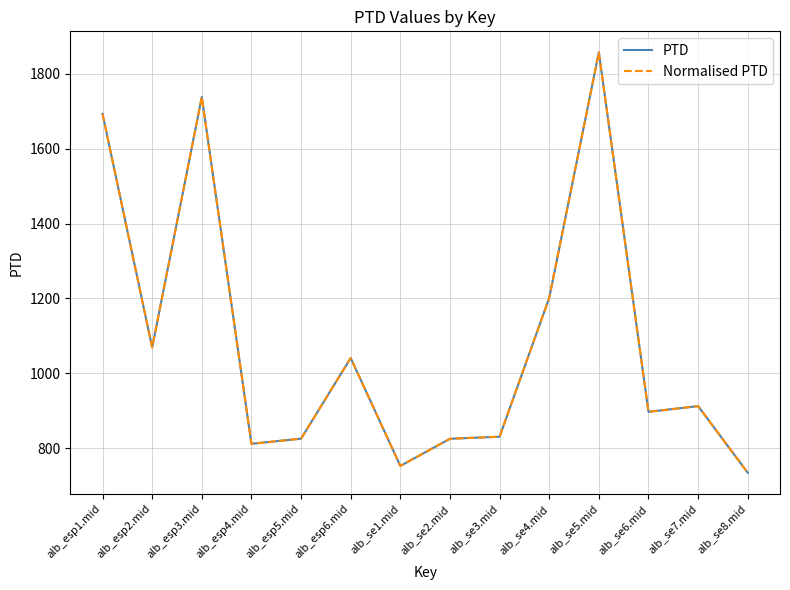

Does the chart have visible grid lines?

Yes